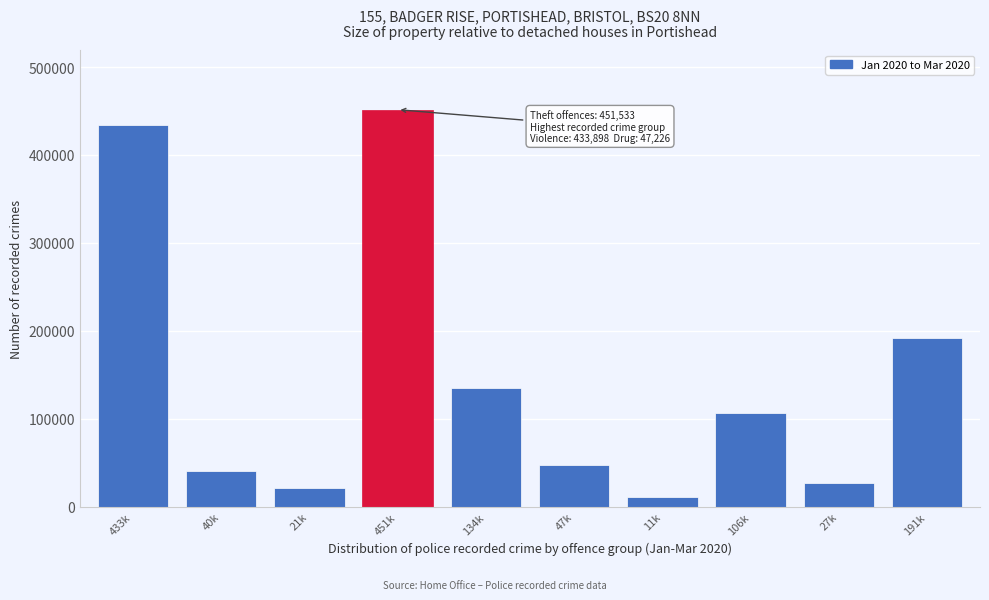

Reading right to left, what are all the values shown in this chart?

191897	27037	106439	11195	47226	134955	451533	21295	40884	433898